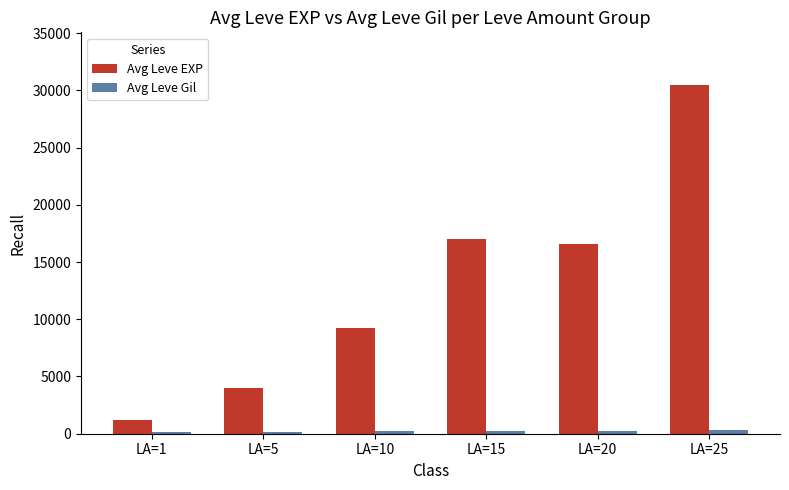

Which series has the widest spread of values?

Avg Leve EXP